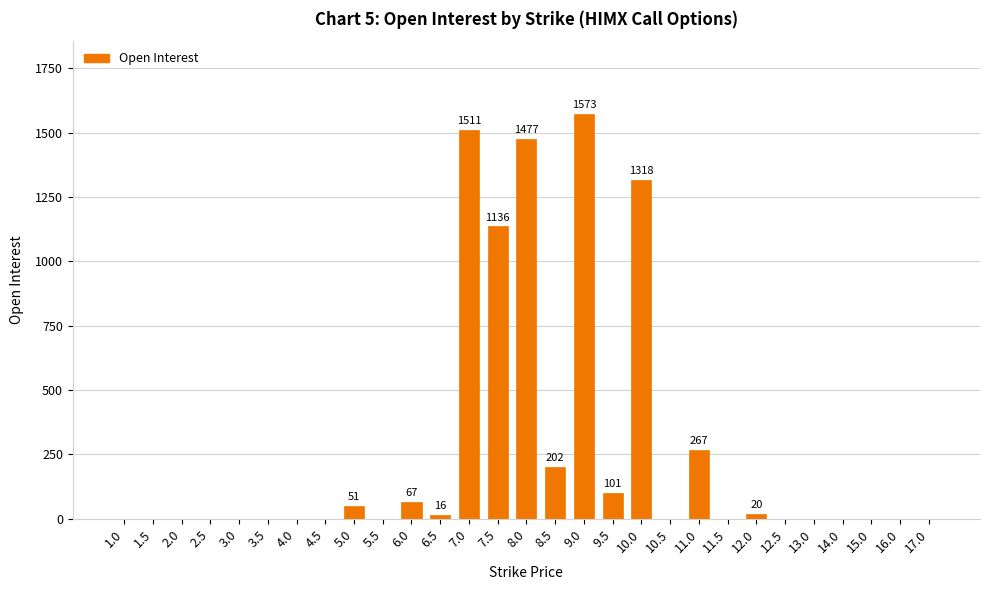

What is the sum of all values?

7739